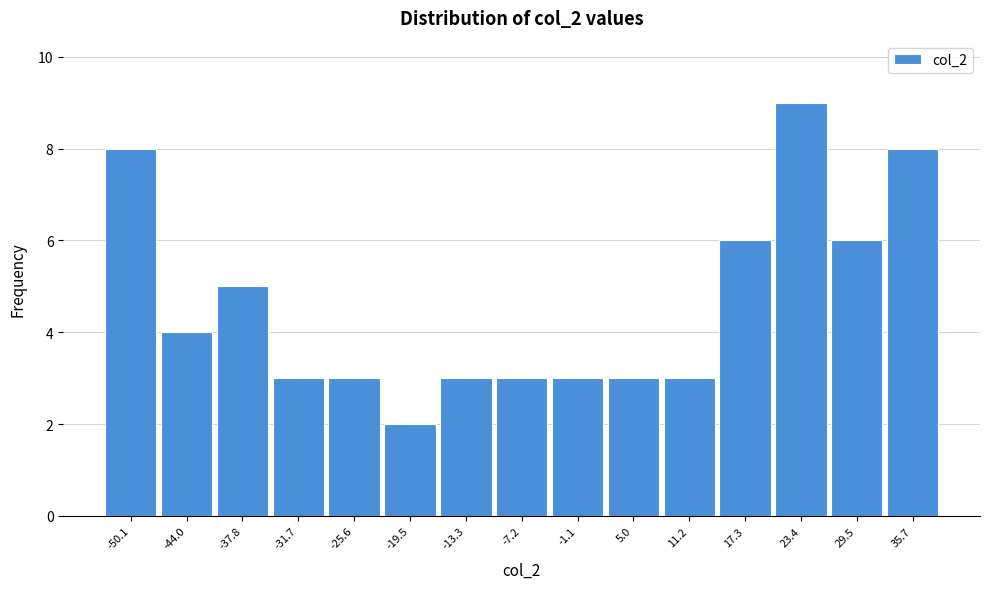

Reading right to left, list all the values displayed in this chart.

8	6	9	6	3	3	3	3	3	2	3	3	5	4	8